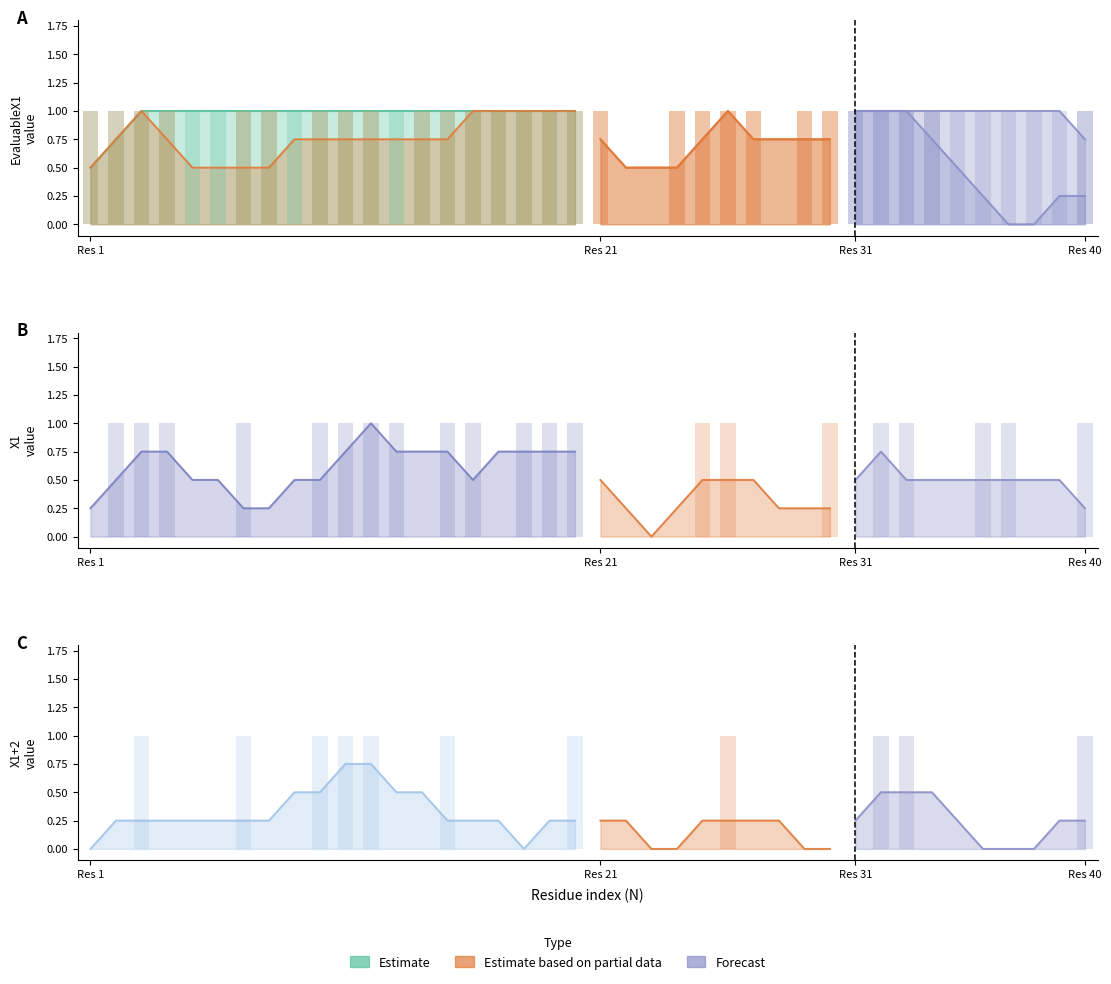

What is the total value across all series at 14?

4